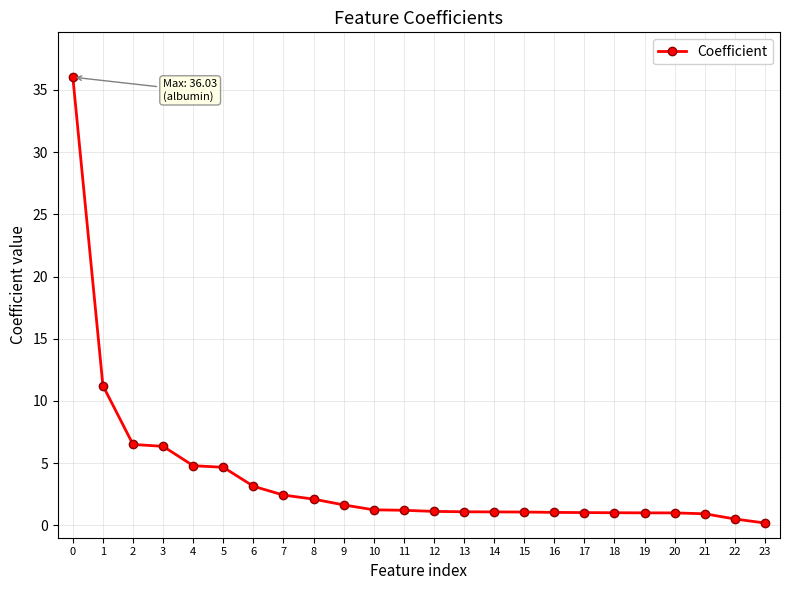

What is the value of the 11th point from the left?

1.2